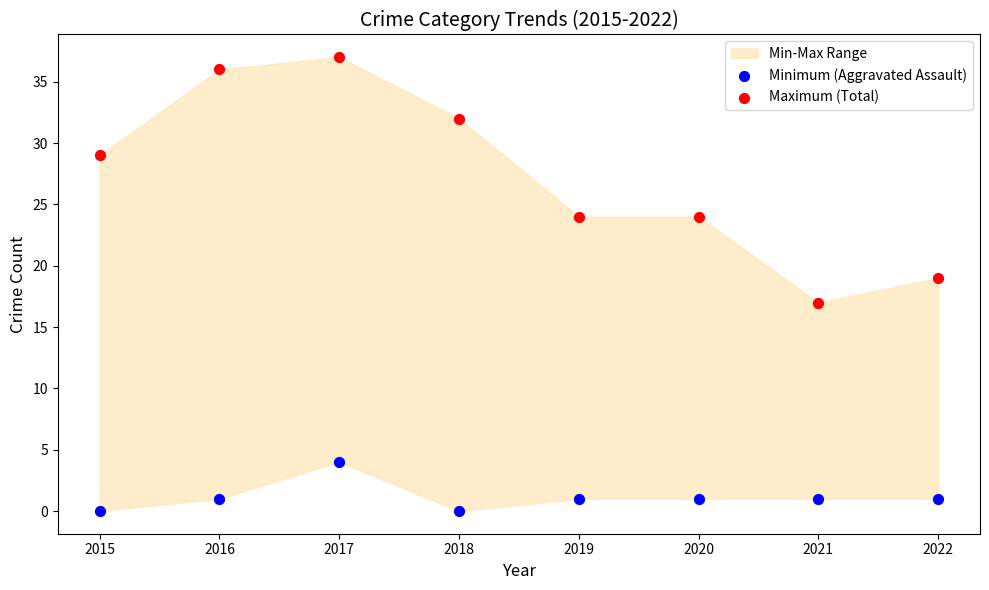

Which series contains the highest Y value?

Maximum (Total)